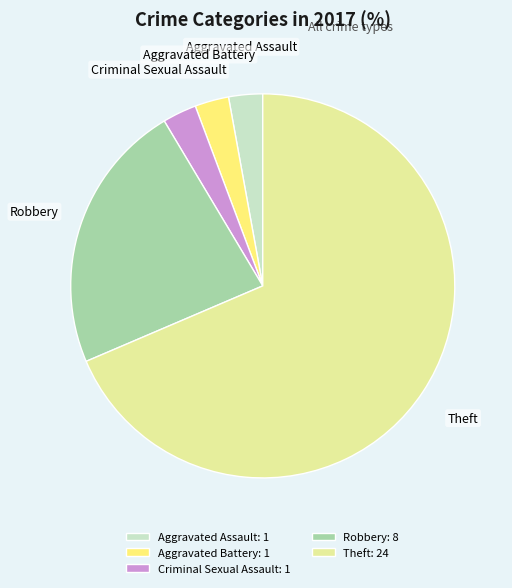

Is the sum of Criminal Sexual Assault and Aggravated Battery greater than half?

No